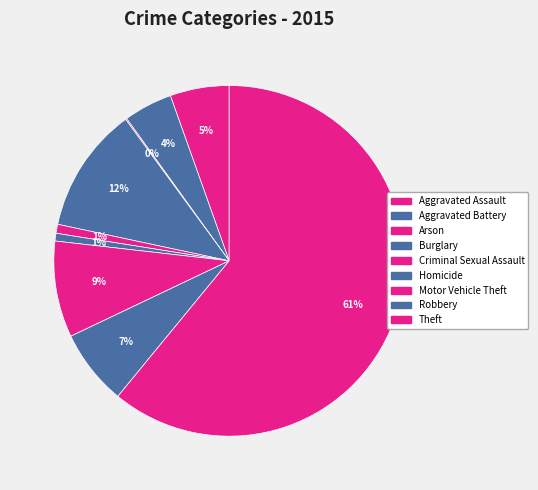

To the nearest percent, what is the difference between the Burglary and Motor Vehicle Theft slice percentages?

3%